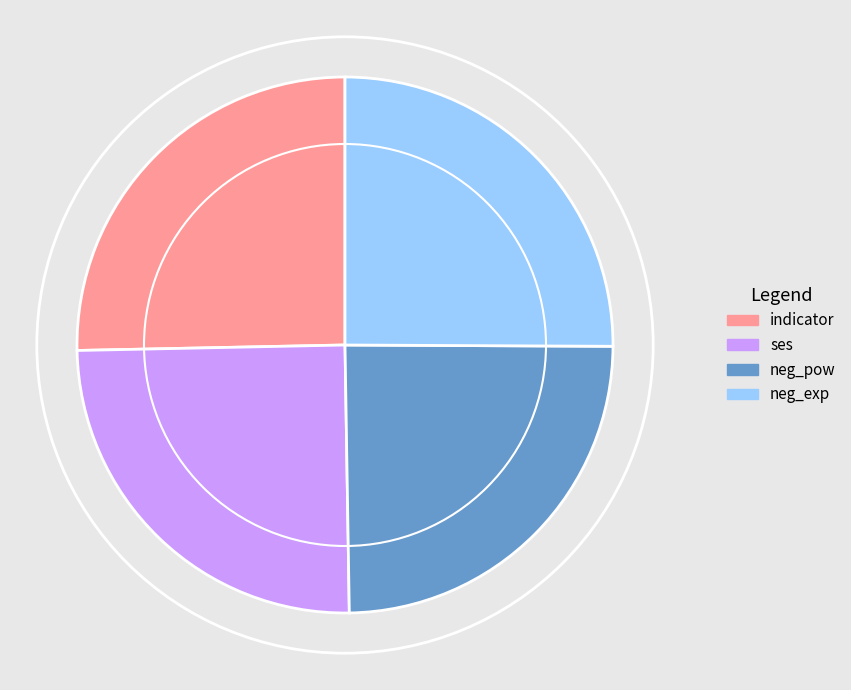

Combined, do ses and neg_pow account for over 50%?

No